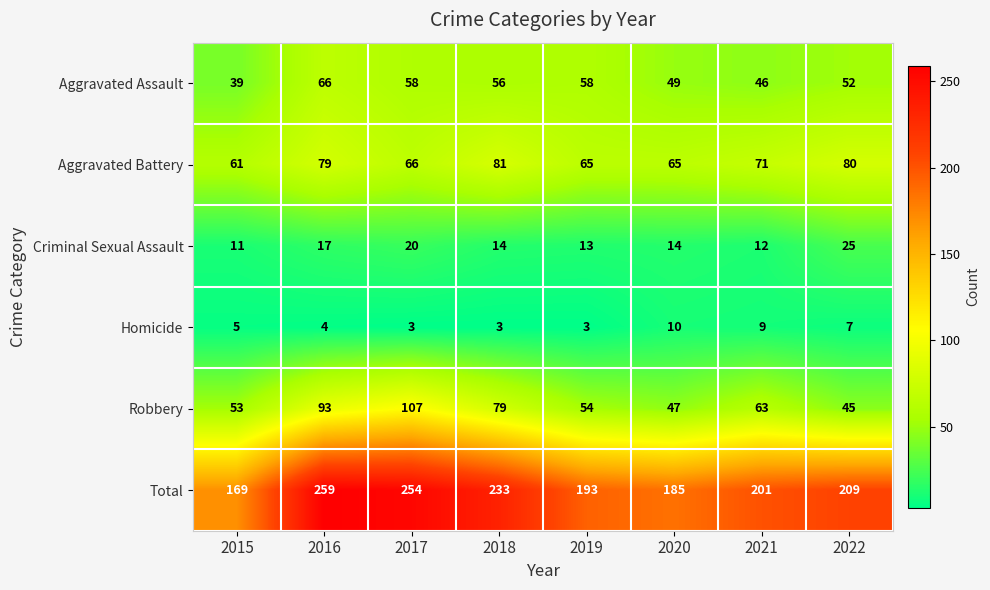

Count the number of data series in this chart.

6